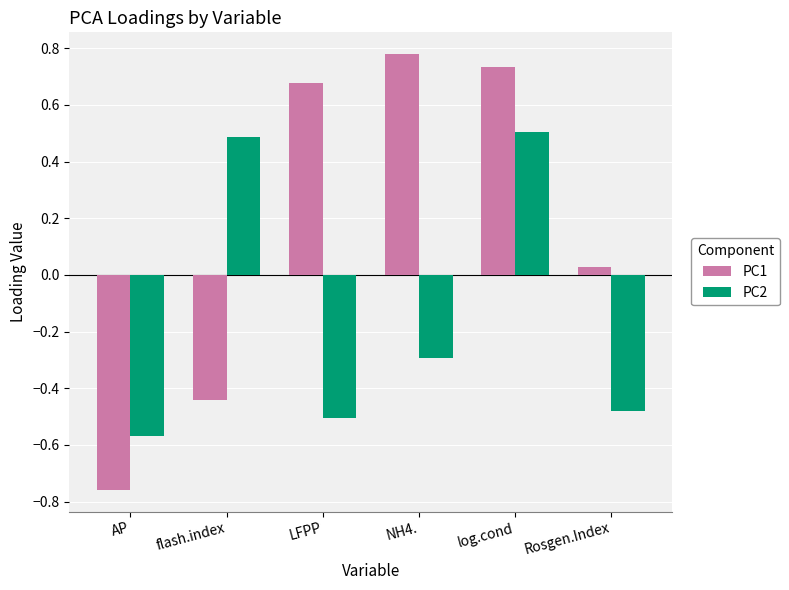

List the series in order of their overall mean, lowest first.

PC2, PC1